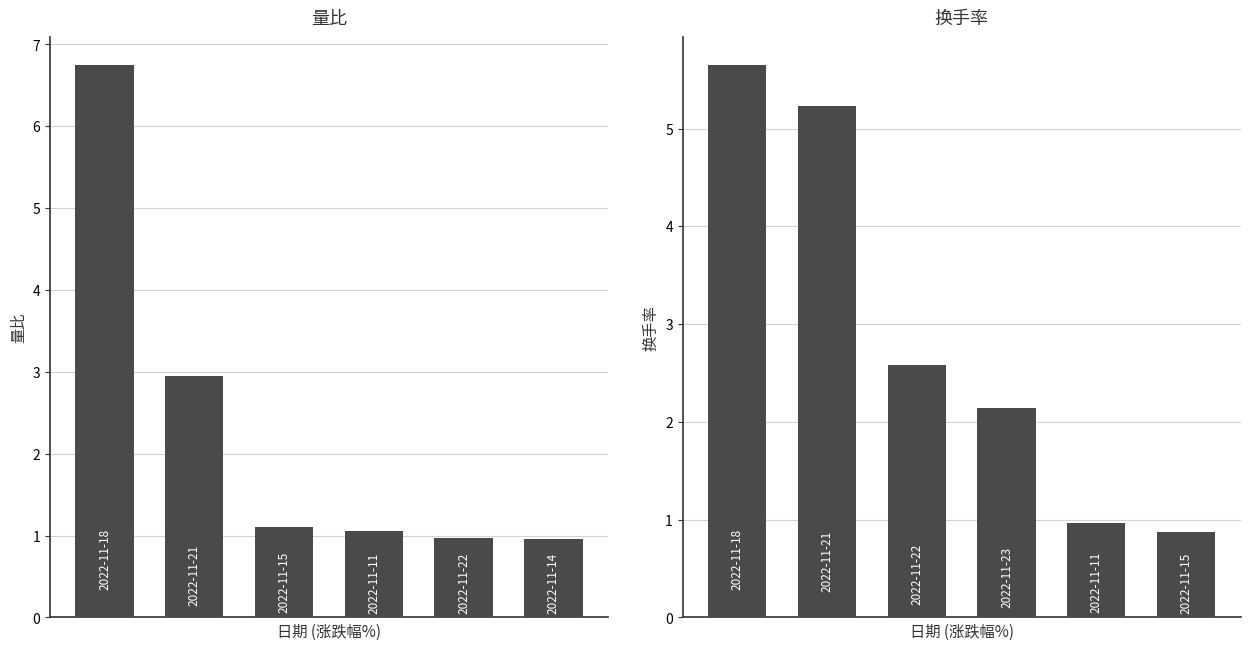

What are all the series names shown in the legend?

量比, 换手率